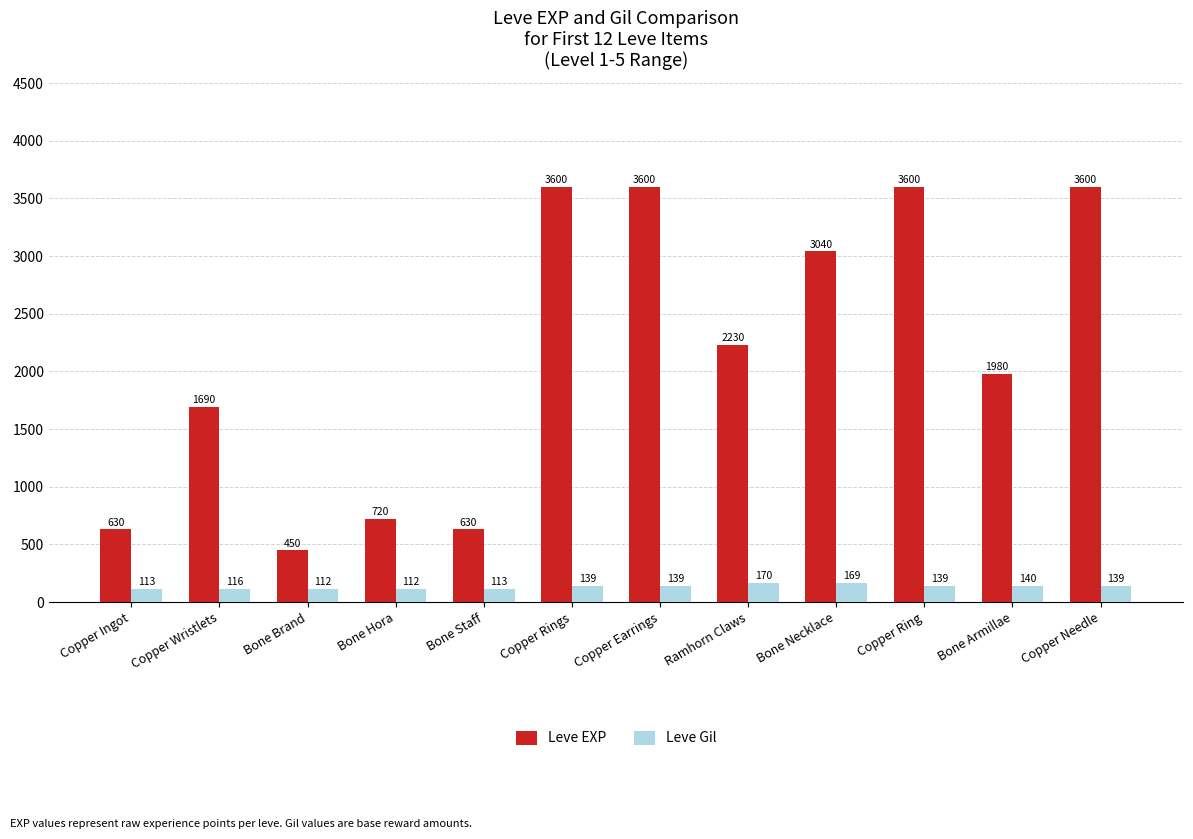

What is the maximum value shown in the chart?

3600